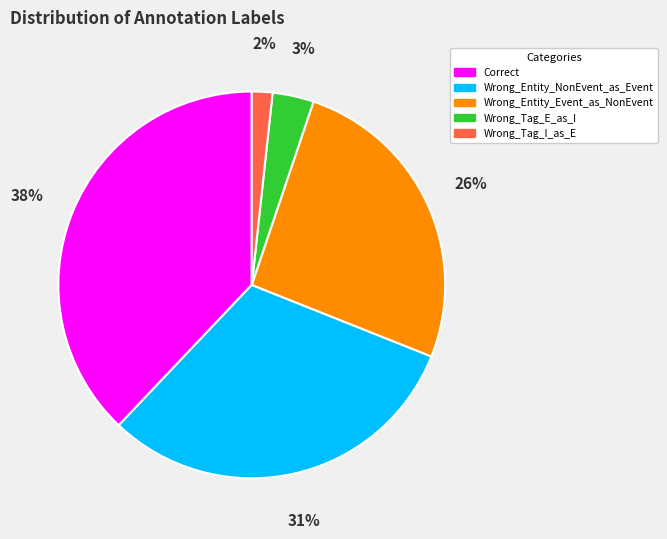

Do Wrong_Entity_Event_as_NonEvent and Wrong_Tag_I_as_E together represent more than half of the pie?

No